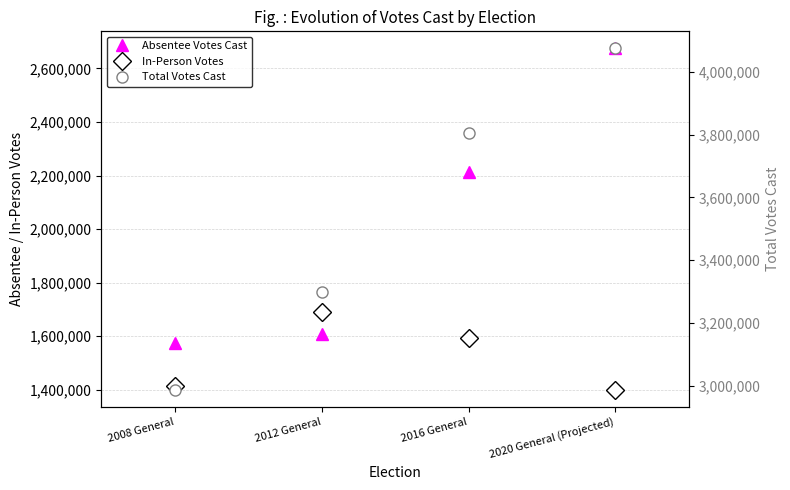

What is the label of the 2nd point from the left?

2012 General